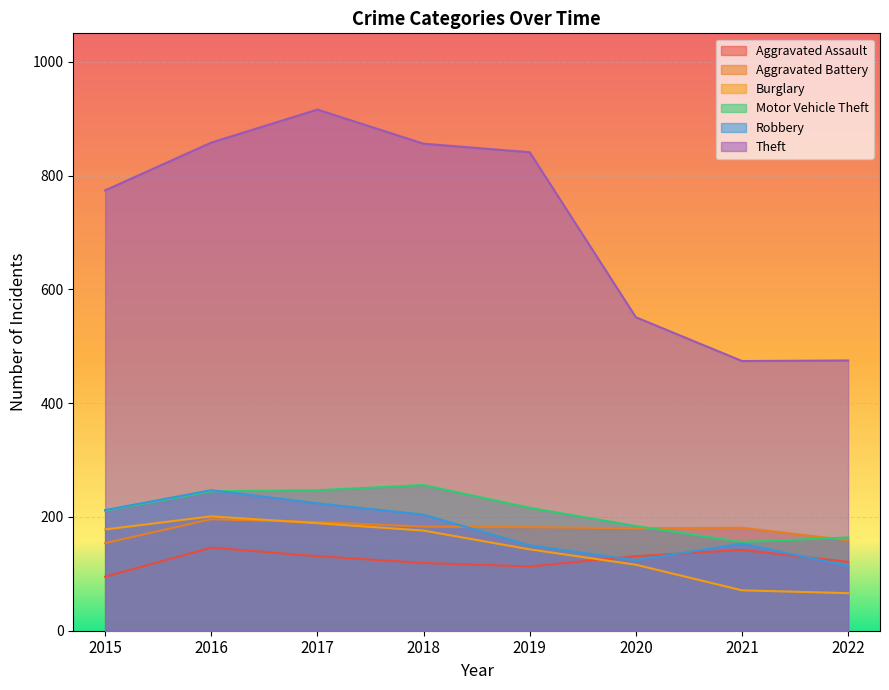

How many data points in Motor Vehicle Theft are less than 216?

4